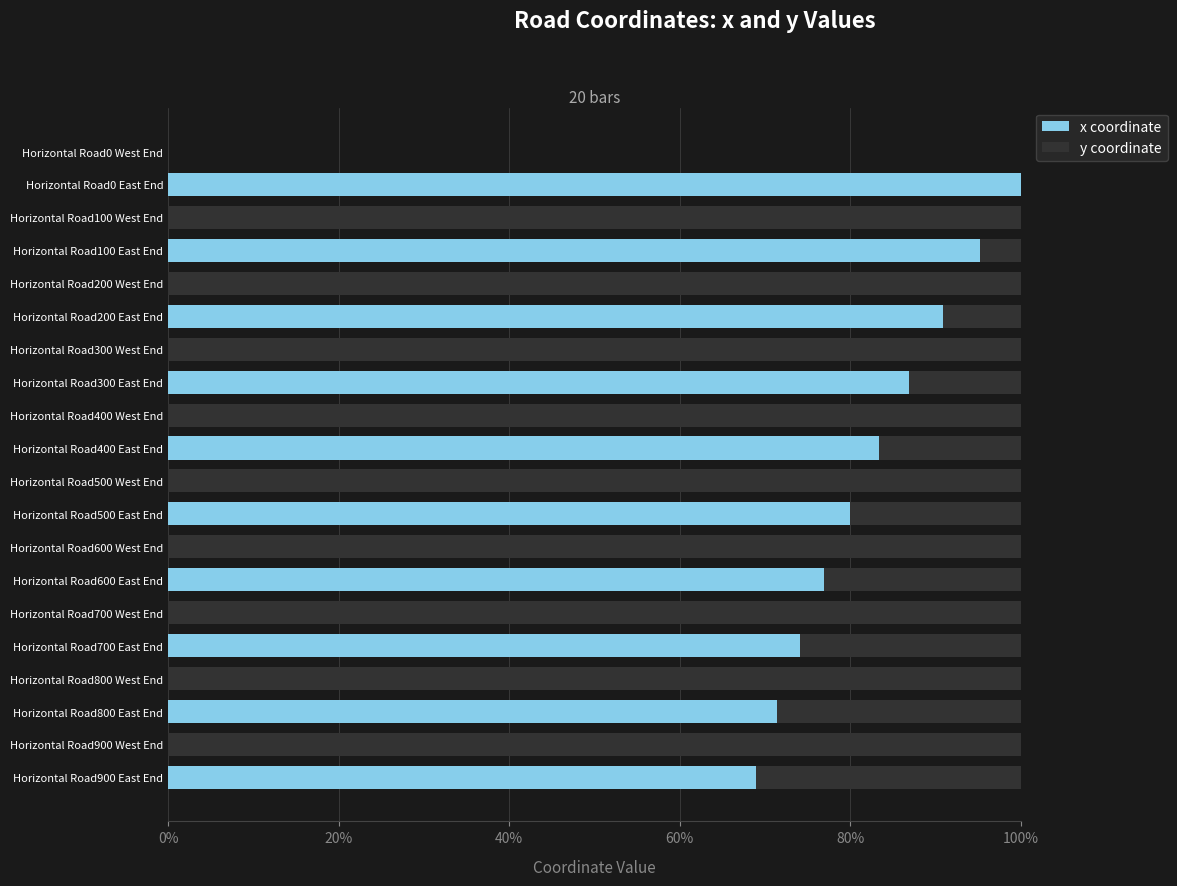

What is the sum of the x coordinate values at Horizontal Road200 East End and Horizontal Road100 West End?

90.9